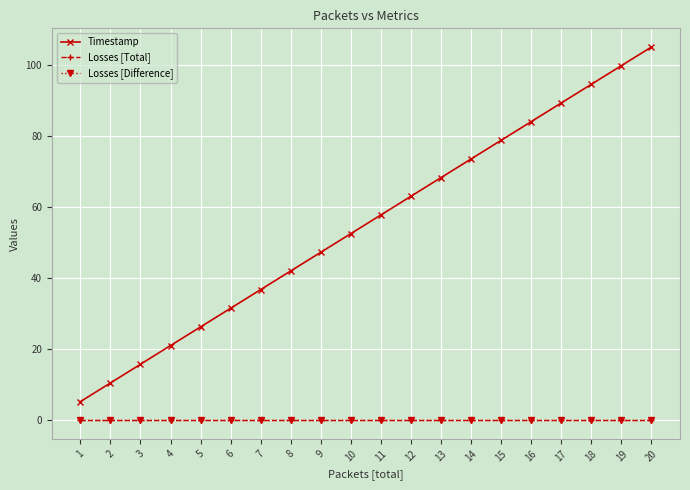

Is this an area chart (filled region under the line)?

No